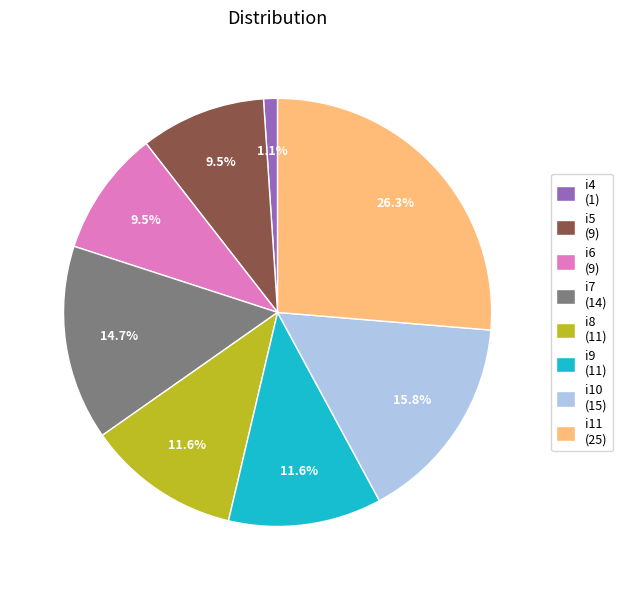

Combined, do i9 (11) and i11 (25) account for over 50%?

No